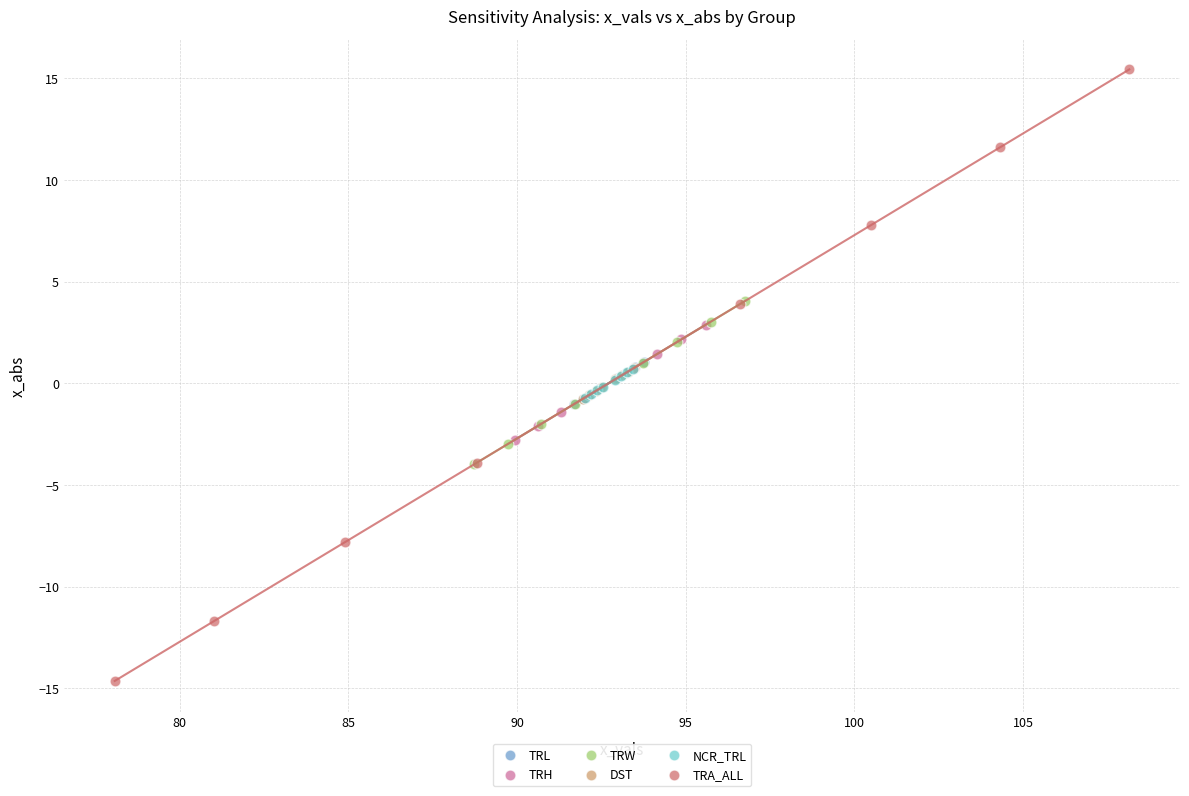

Which series has the largest Y range (max minus min)?

TRA_ALL